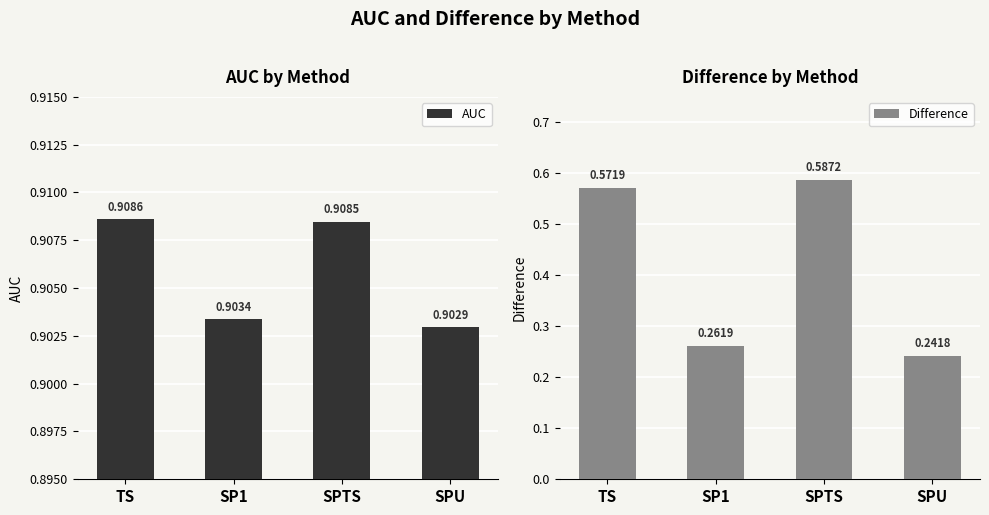

What is the approximate value of AUC at SPTS?

0.9